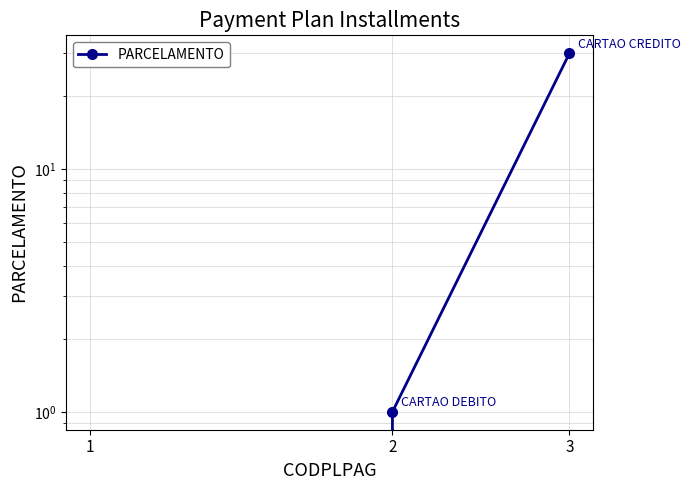

Where does the data first go above 1?

3